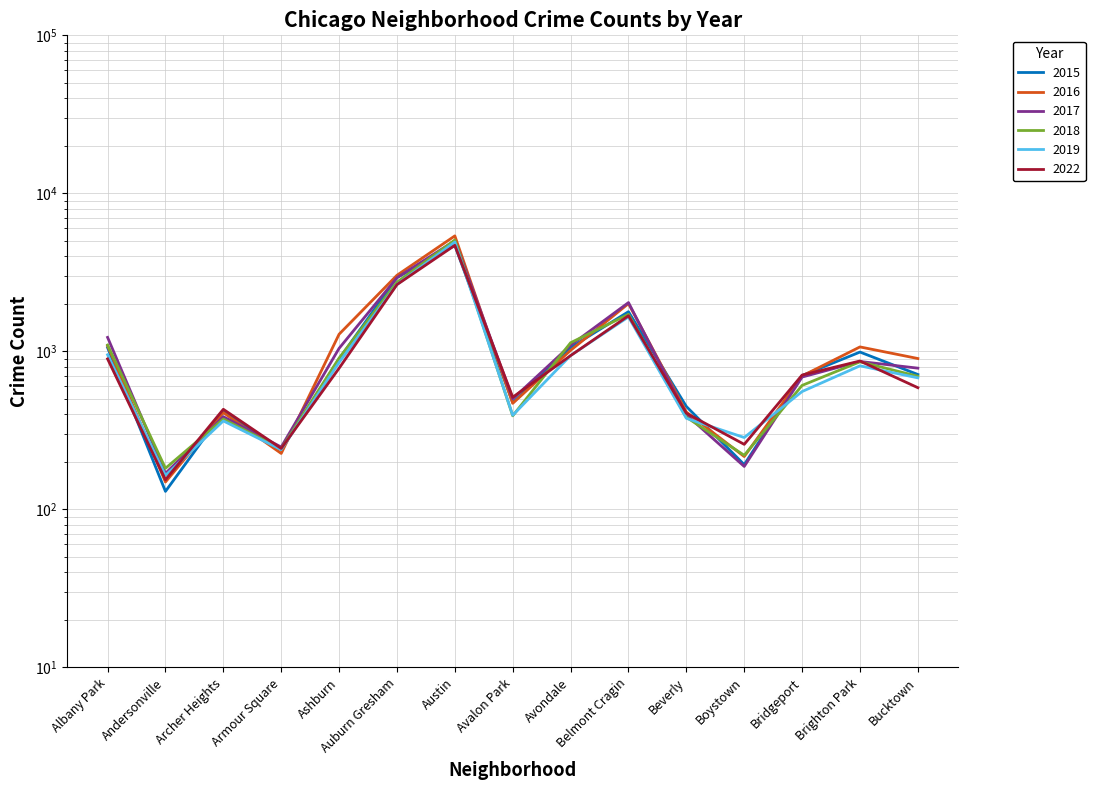

What is the average value of the 2018 series?

1108